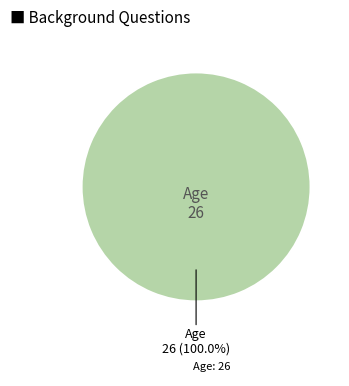

Does any single category account for the majority?

Yes